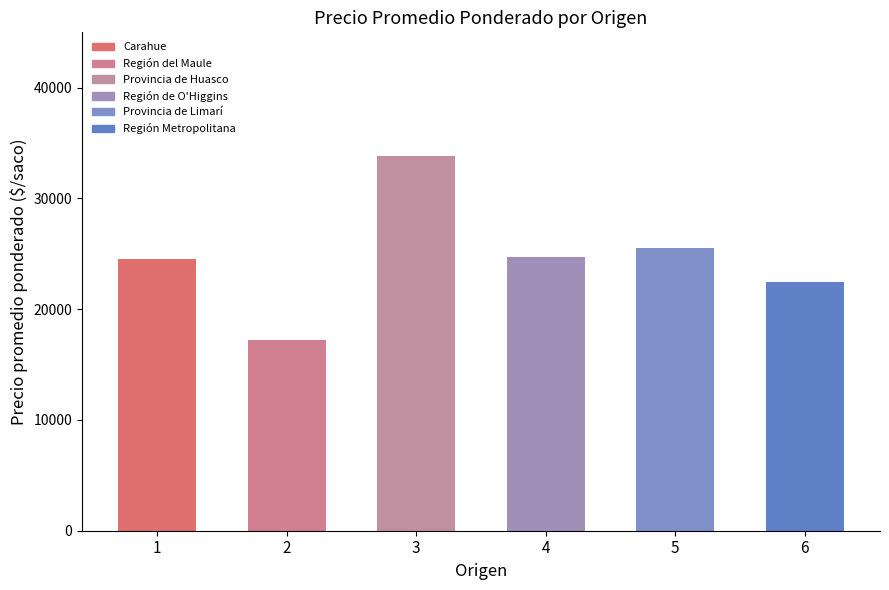

At which category does the chart reach its peak across all series?

3